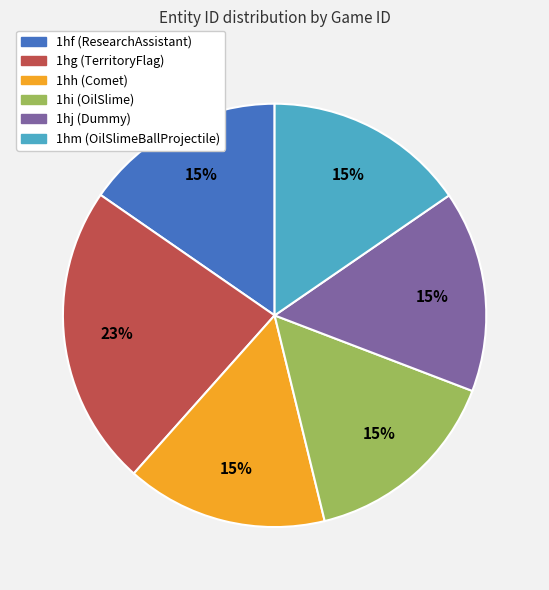

True or false: 1hm (OilSlimeBallProjectile) accounts for 15% of the total.

True